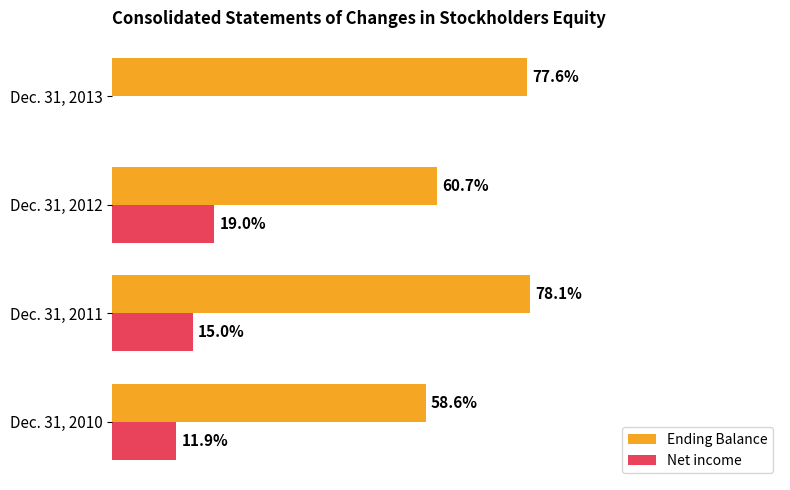

What are all the series names shown in the legend?

Ending Balance, Net income